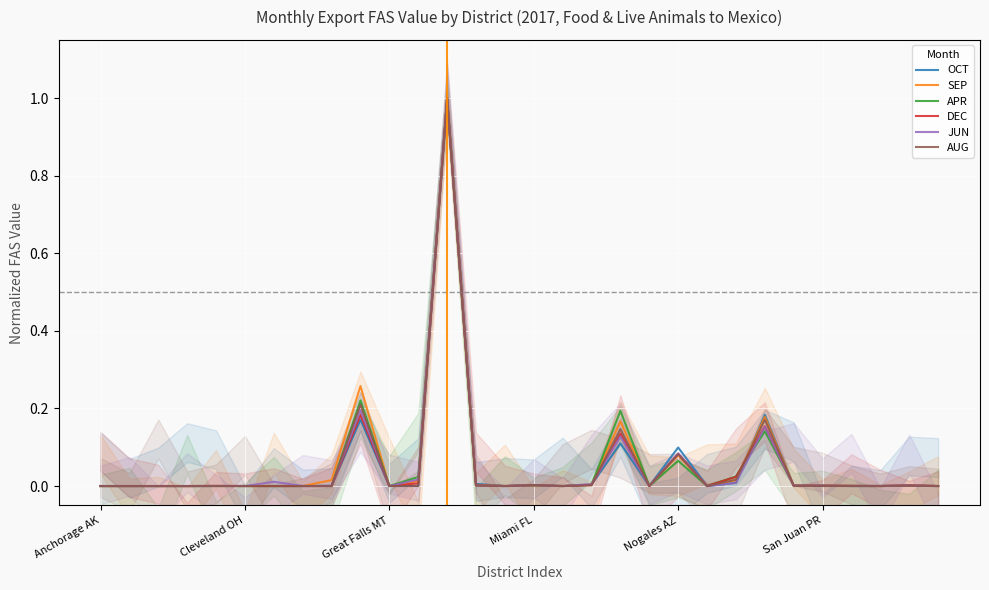

What is the spread (max minus min) of values at 9?

0.1